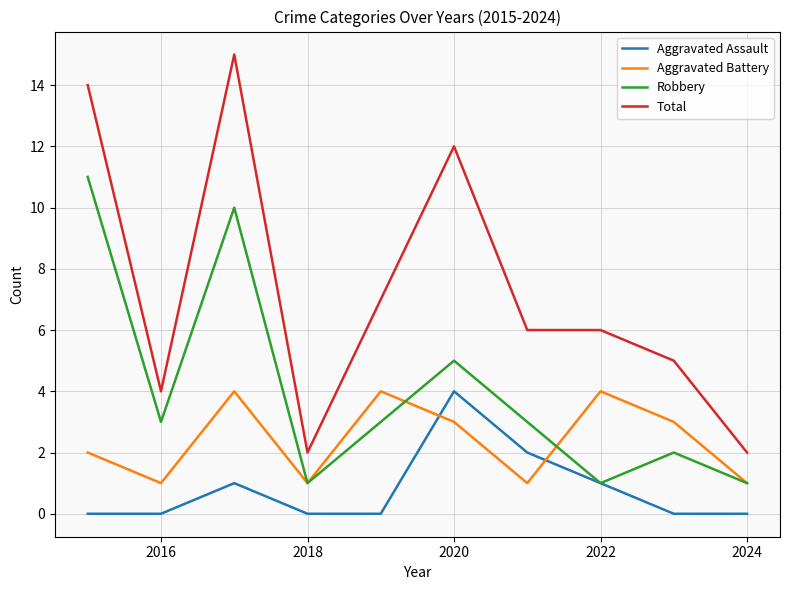

Which series has the largest total across all categories?

Total